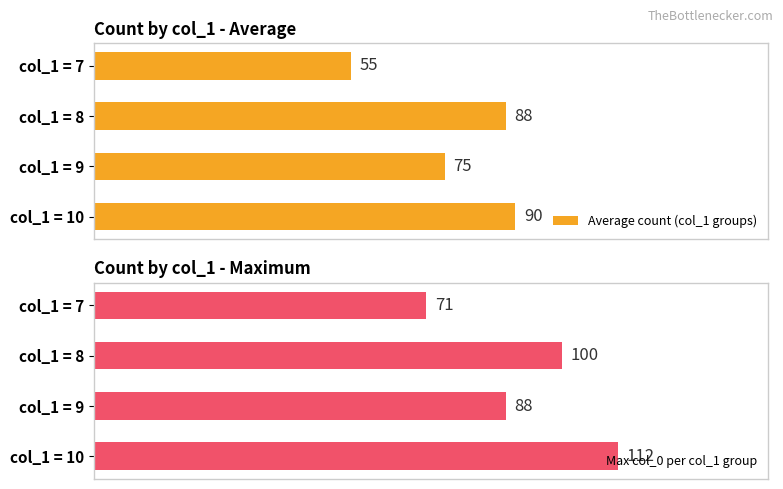

True or false: Max col_0 per col_1 group has a value of 27.6 at col_1 = 7.

False